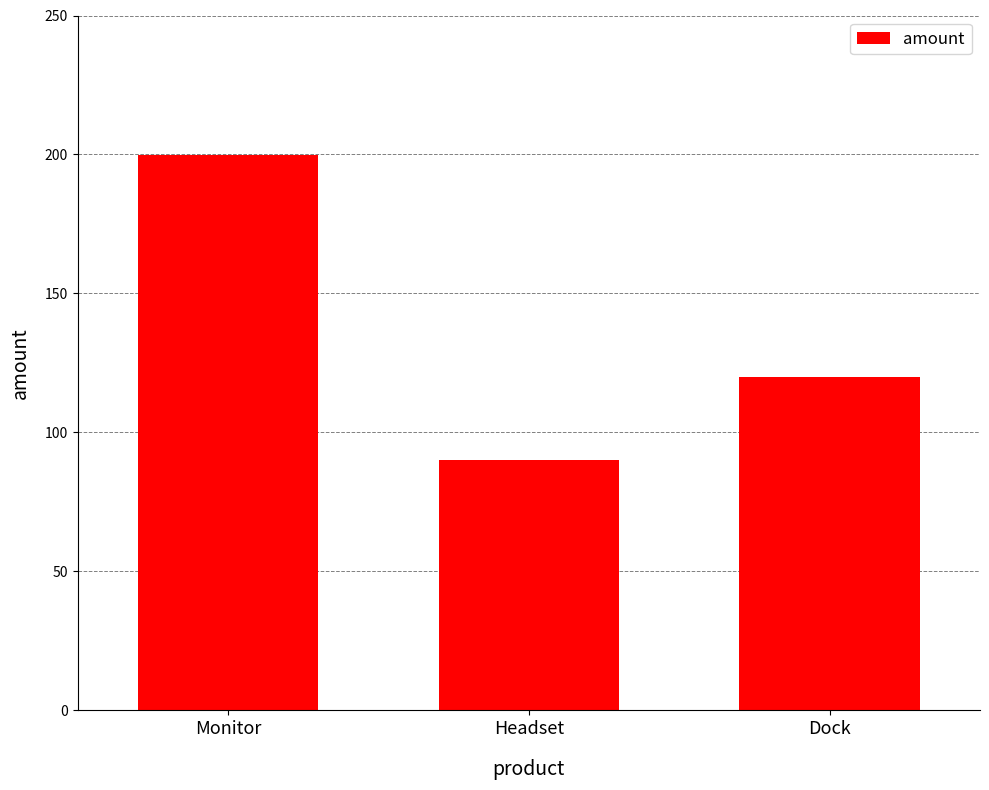

What is the difference between the second highest and minimum values?

30.0